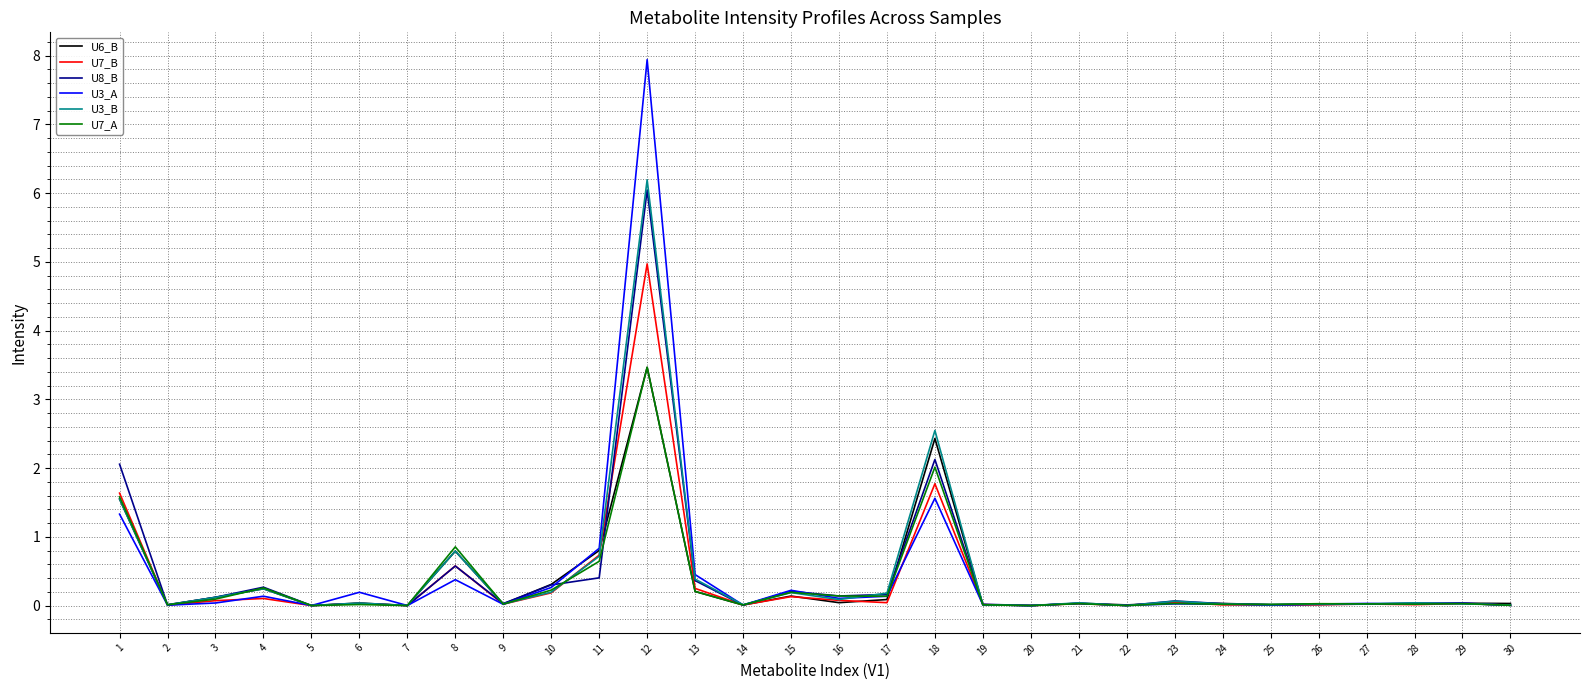

Read the U6_B value at 4.

0.2